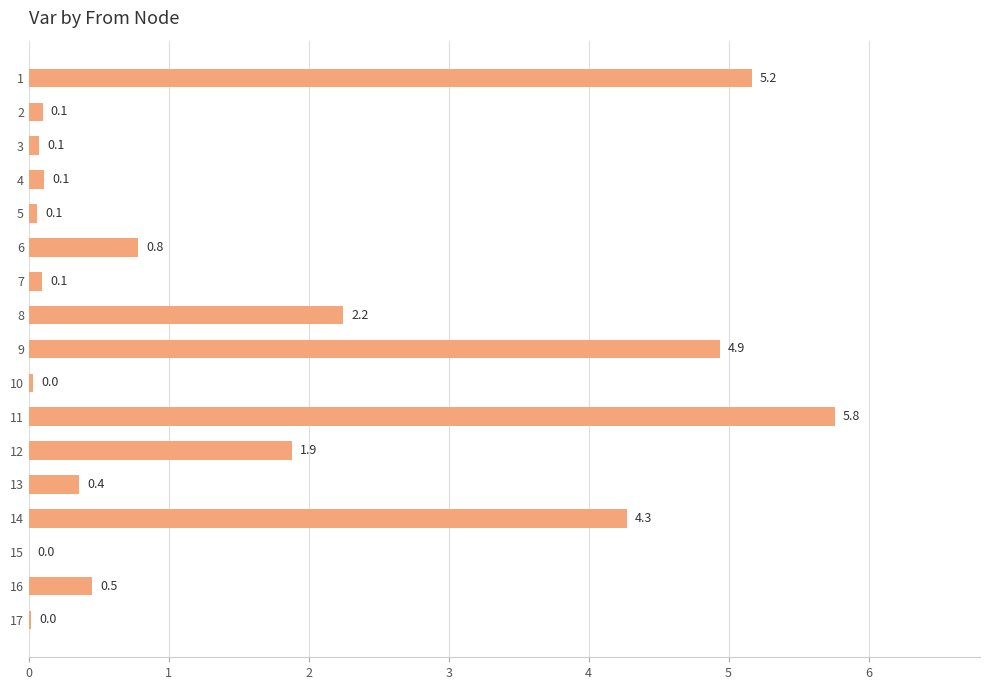

Between 3 and 14, which is larger?

14